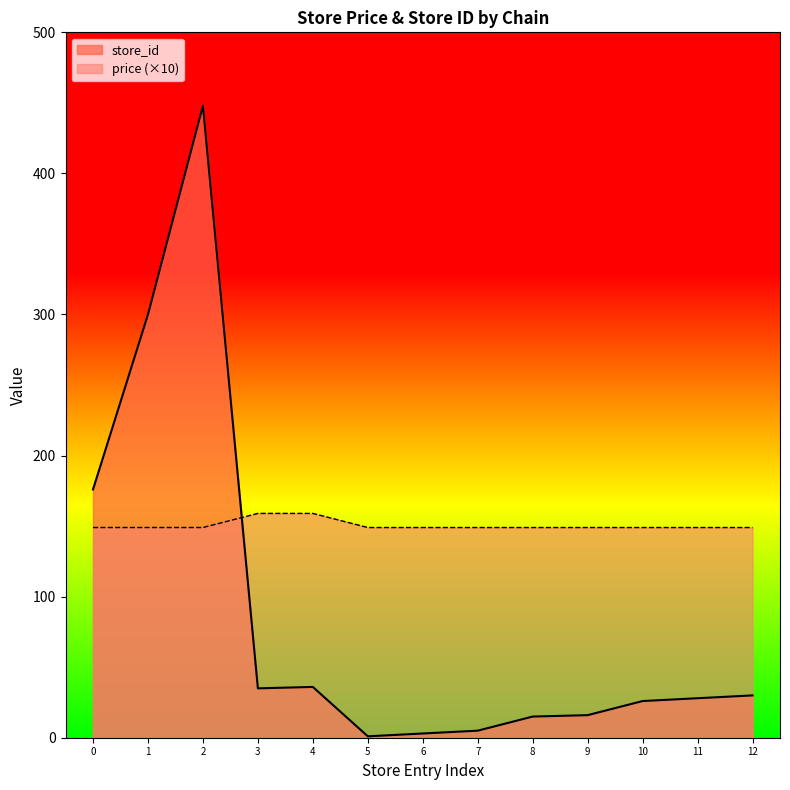

Which series has the largest total across all categories?

price (×10)